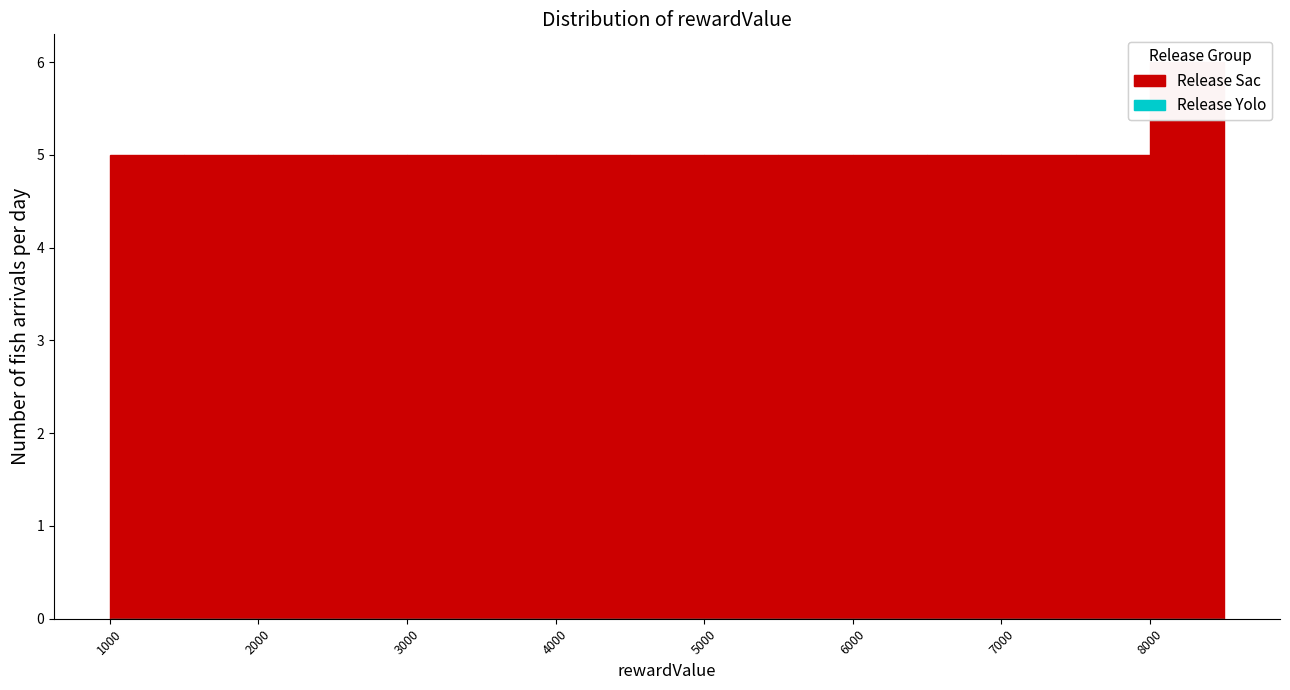

How tall is the bar that spans 4000 to 4500 on the x-axis? The values are not printed on the chart, so give them approximately, as read against the axis.

5